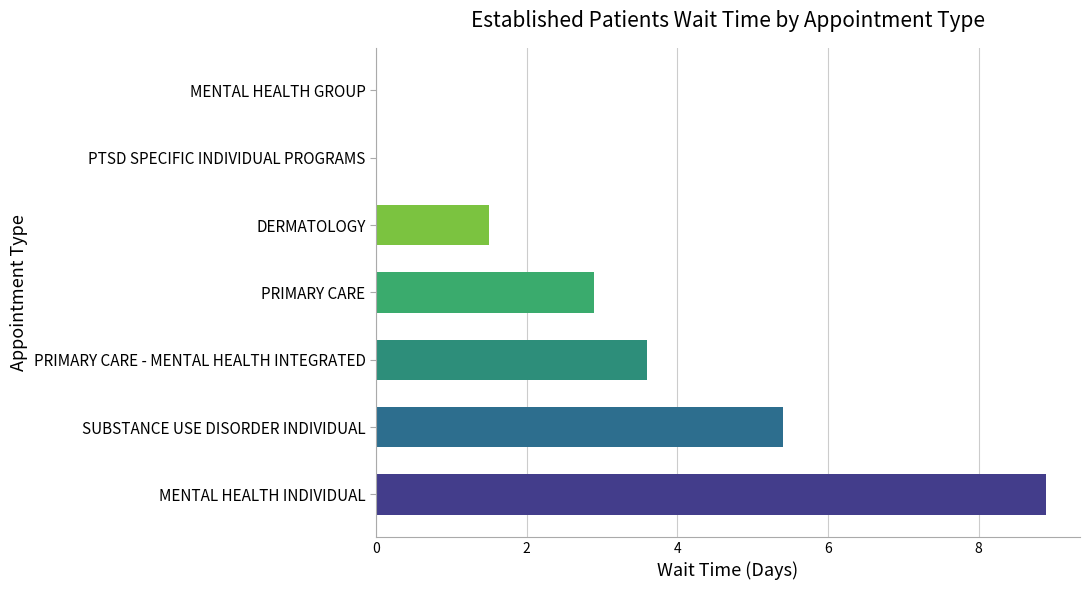

What is the sum of the values at SUBSTANCE USE DISORDER INDIVIDUAL and DERMATOLOGY?

6.9